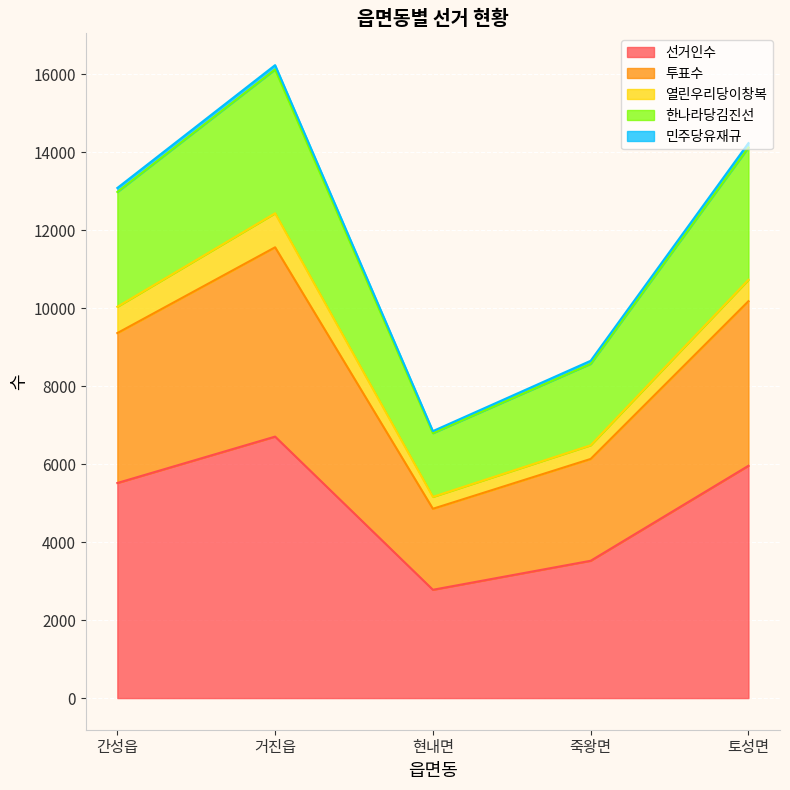

What is the difference between the maximum and minimum values in the 선거인수 series?

3929